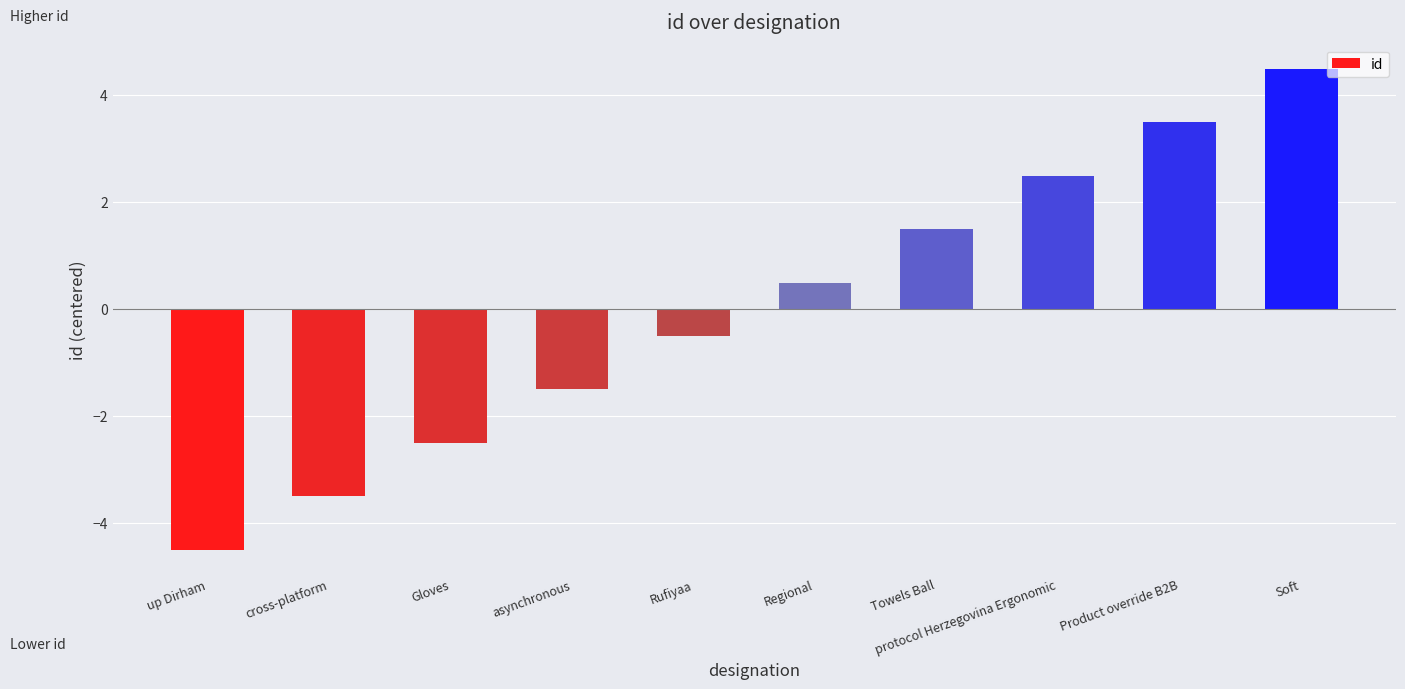

How many data points does each series have?

10